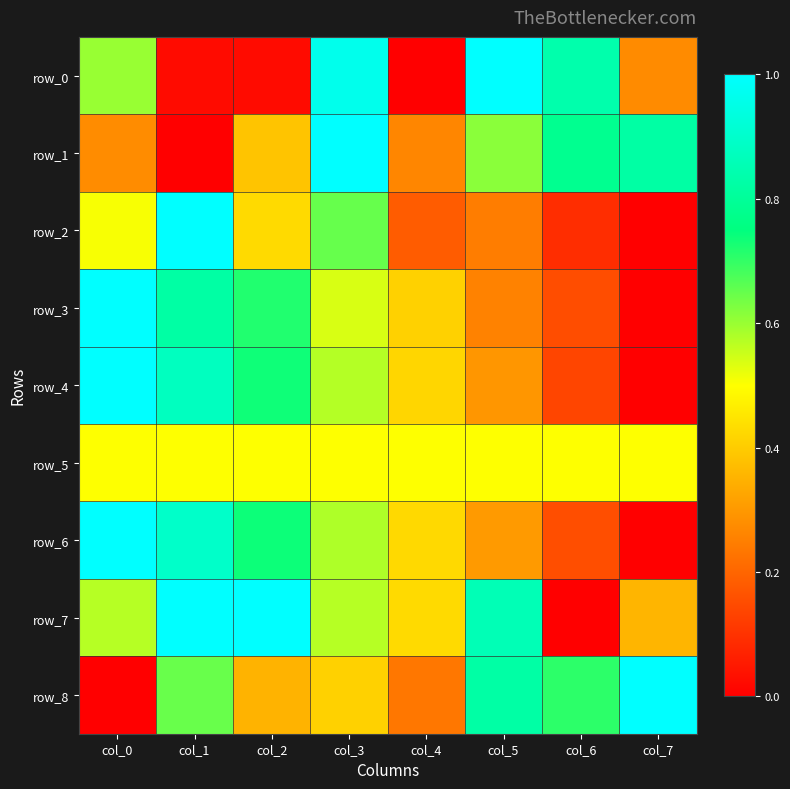

List the series in order of their peak value, lowest first.

row_5, row_0, row_1, row_2, row_3, row_4, row_6, row_7, row_8